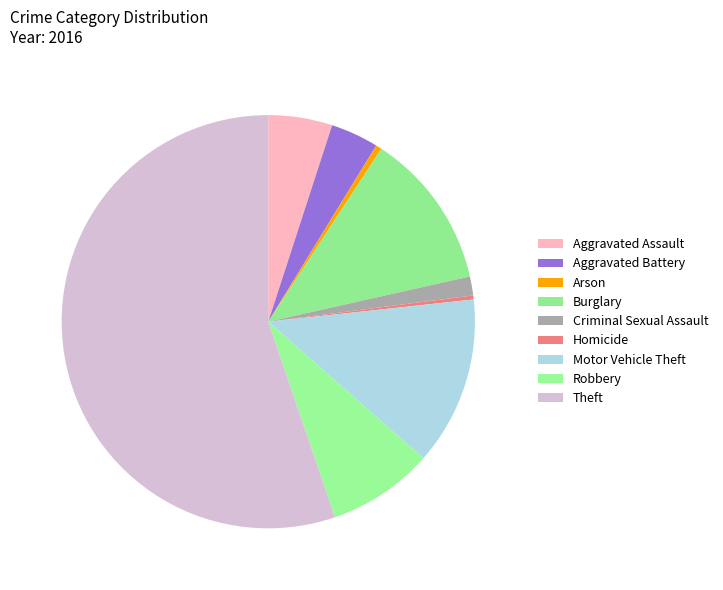

Does any single category account for the majority?

Yes